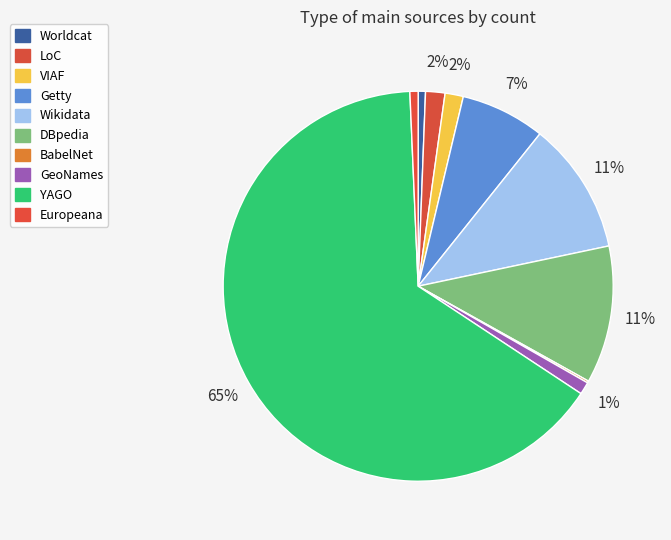

To the nearest percent, what percentage of the pie is LoC?

2%